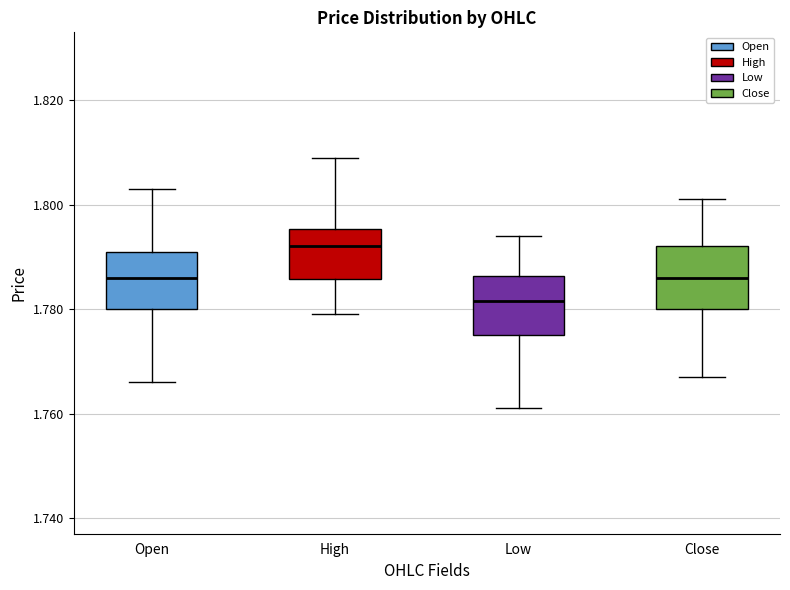

Where does the median line of the box for Low sit on the y-axis? The values are not printed on the chart, so give them approximately, as read against the axis.

1.782